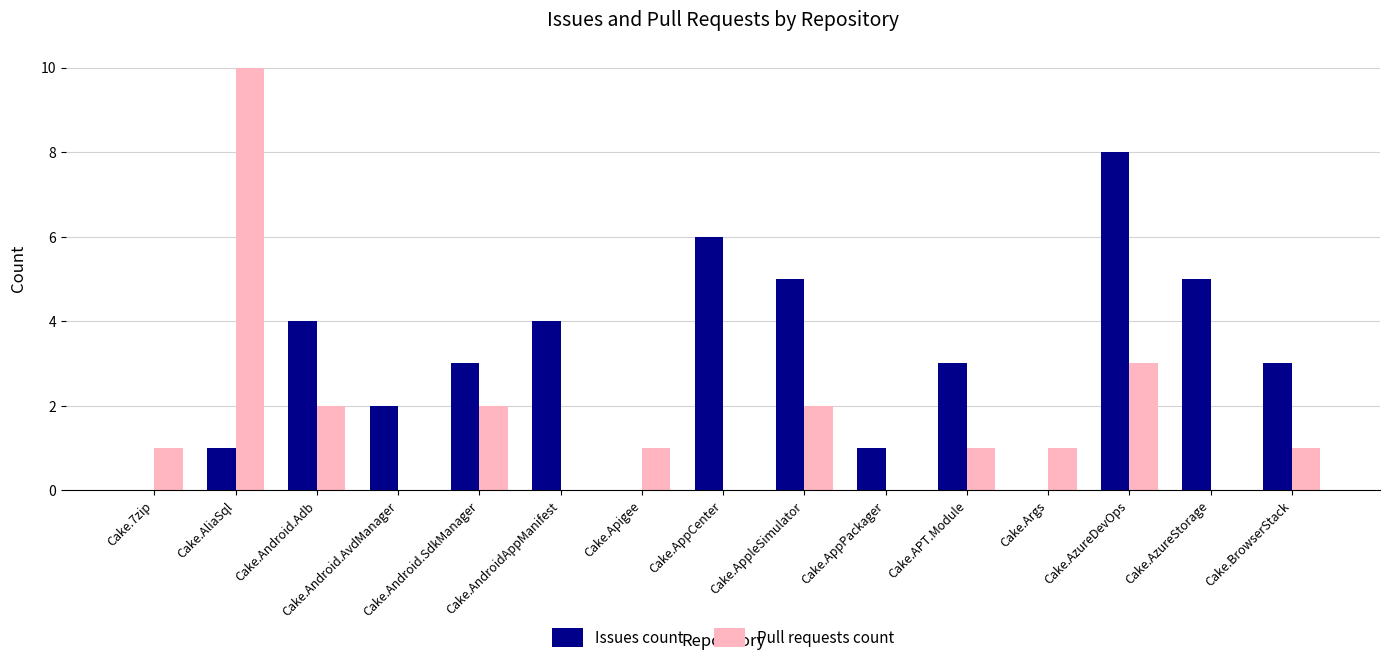

What is the sum of all Pull requests count values?

24